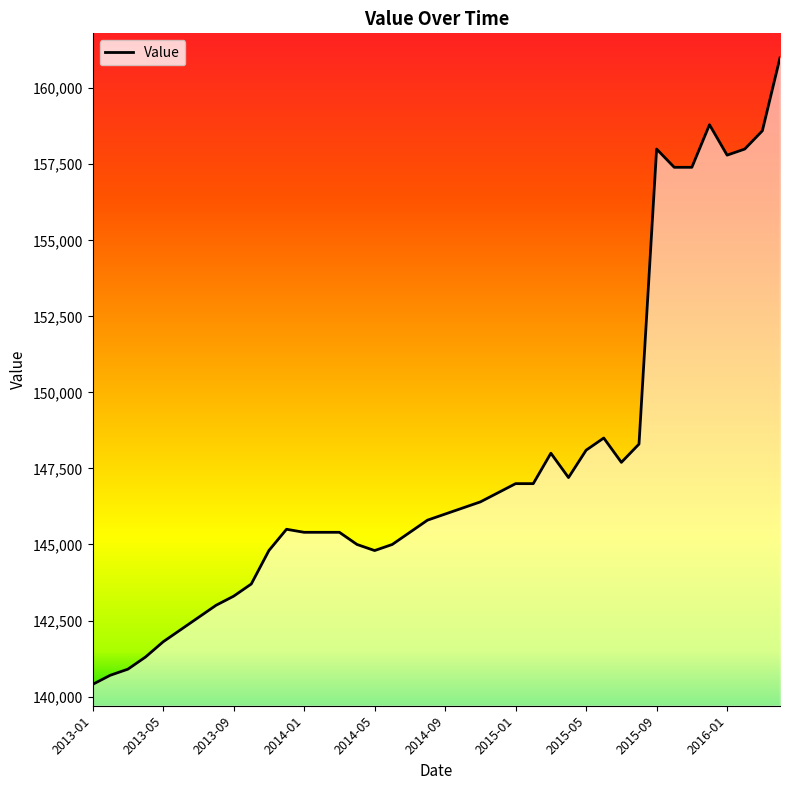

What is the minimum value shown in the chart?

140400